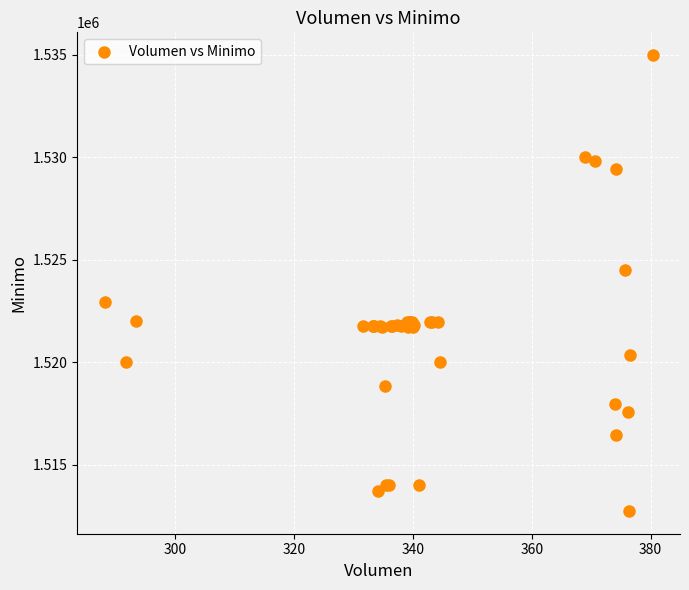

What Y value in the scatter plot is closest to 1523862?

1524513